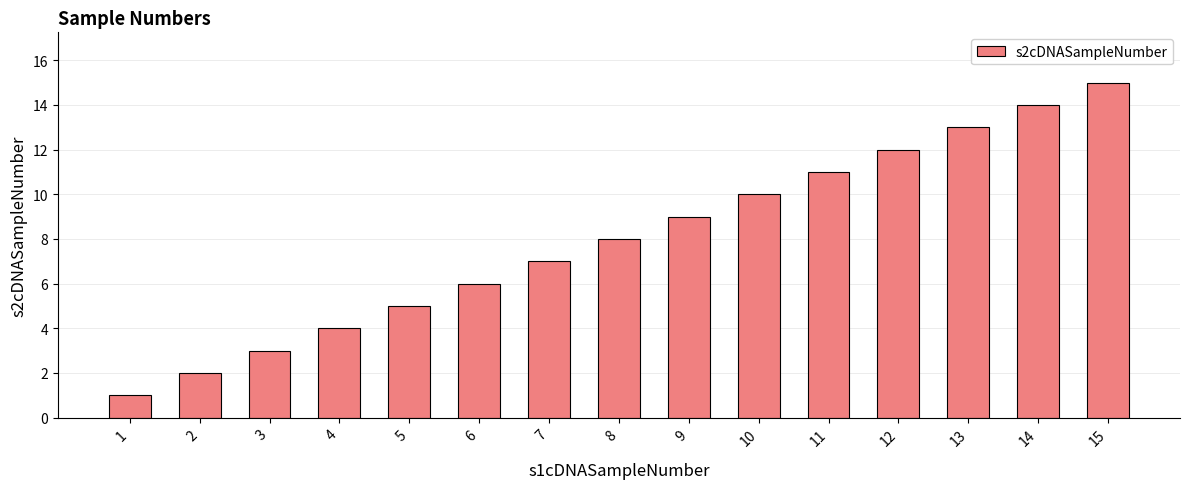

What is the greatest value displayed?

15